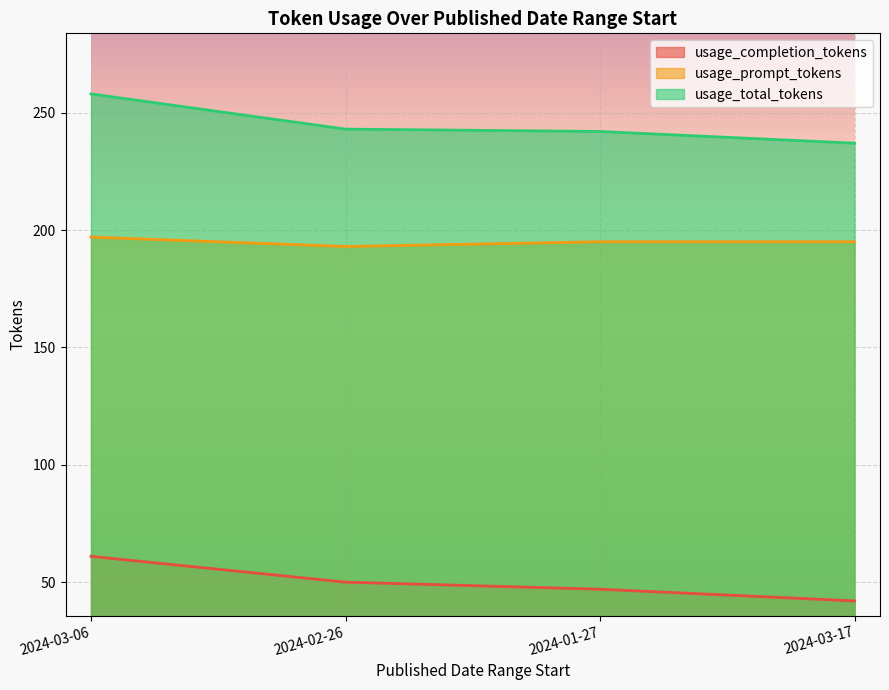

What is the lowest value of the usage_completion_tokens series?

42